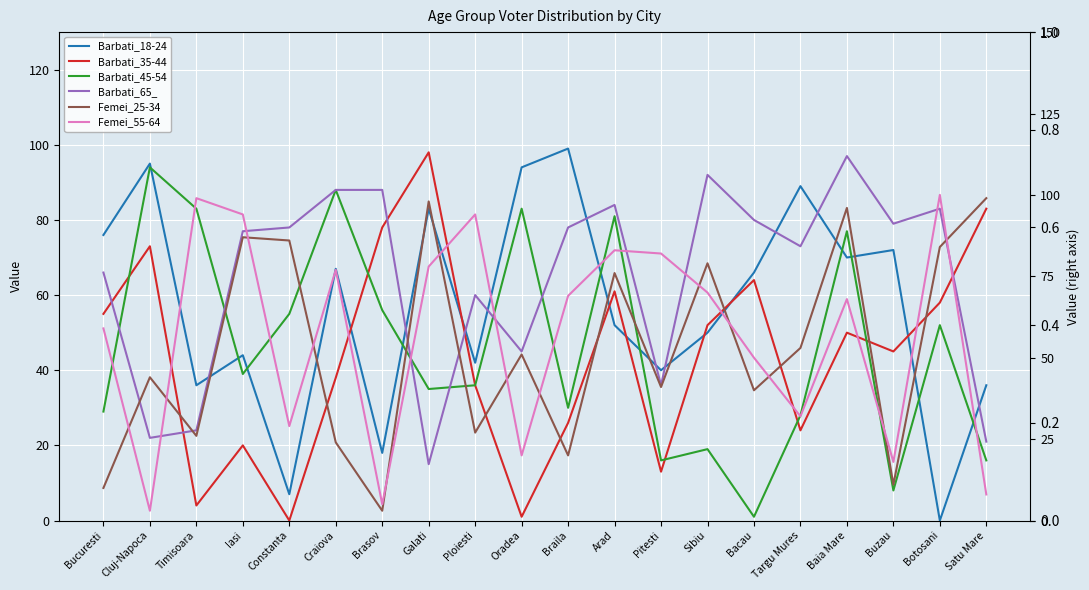

At Baia Mare, list the series in order from smallest to largest.

Barbati_35-44, Femei_55-64, Barbati_18-24, Barbati_45-54, Femei_25-34, Barbati_65_